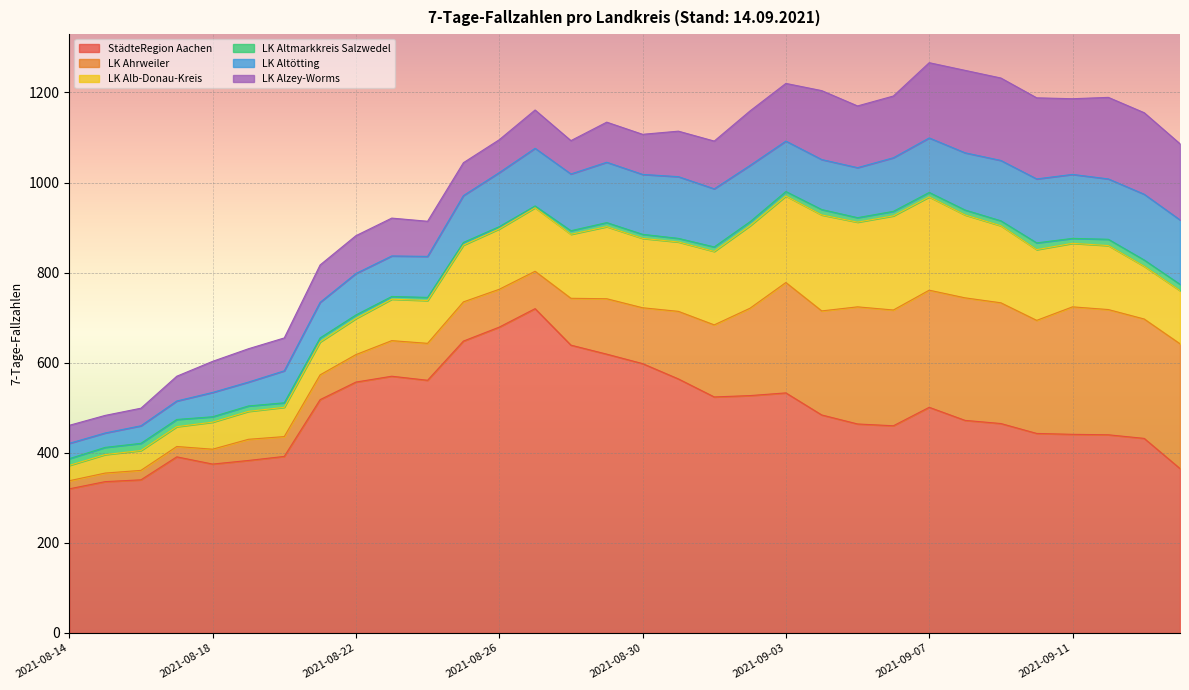

The LK Alzey-Worms series shows 88 at 2021-09-13. True or false?

False